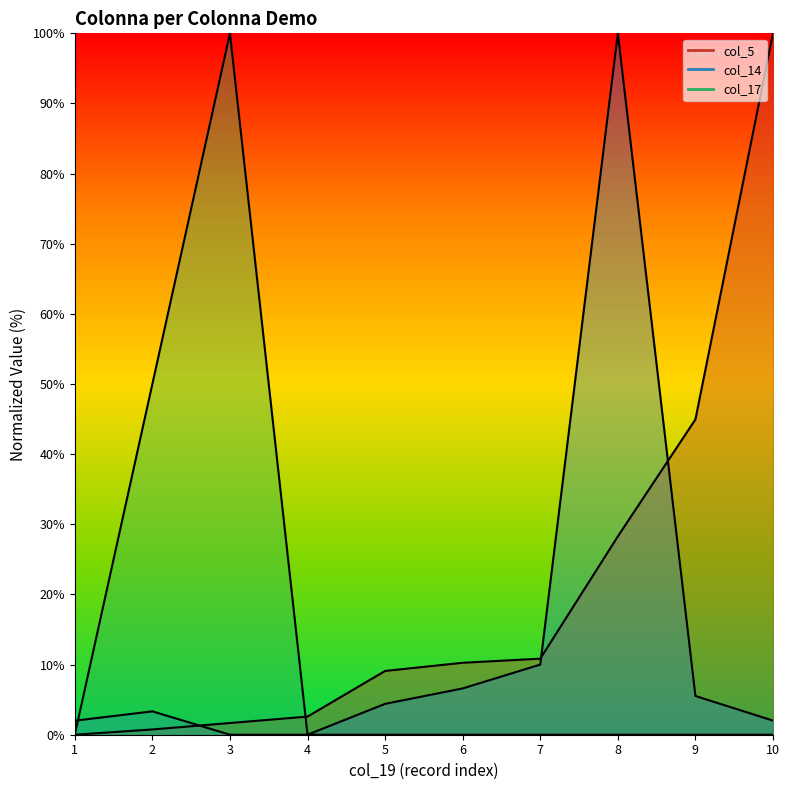

What is the average value of the col_17 series?

15.0